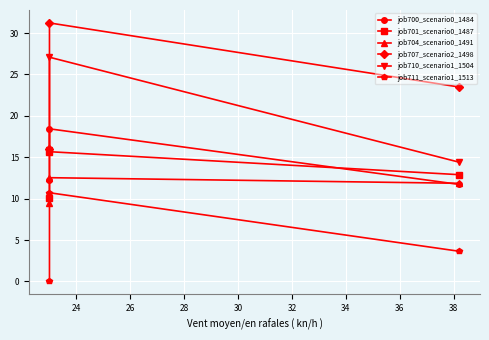

Is it true that job700_scenario0_1484 equals 5.0 at 24?

False